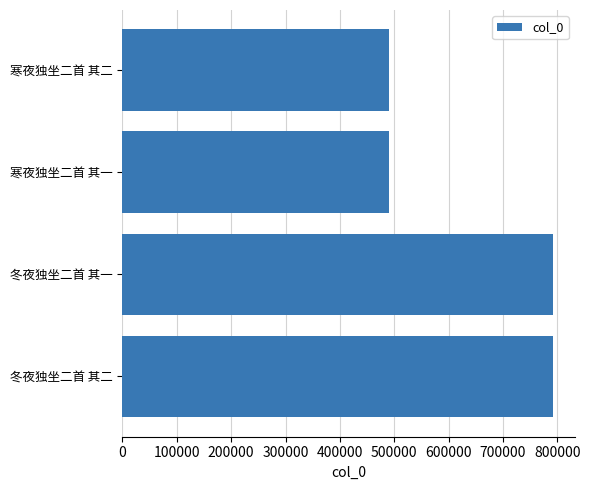

Approximately how many times larger is the value at 寒夜独坐二首 其二 compared to 冬夜独坐二首 其一?

0.6